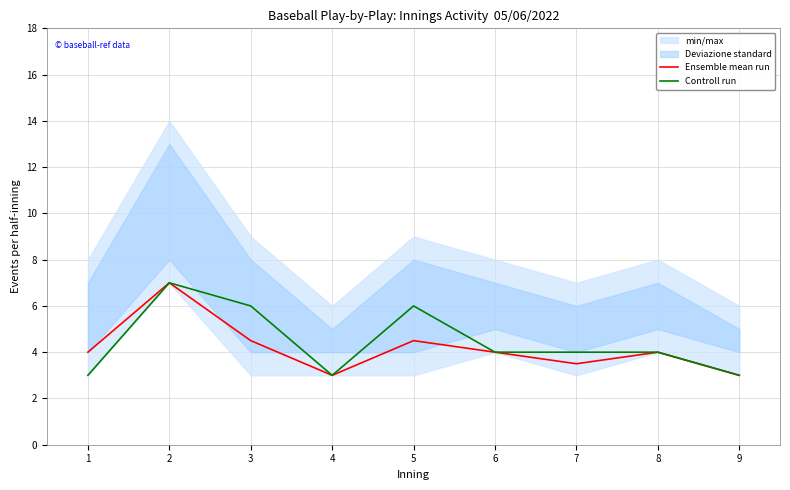

Reading left to right, extract all data points from this chart.

Ensemble mean run: 1=4.0	2=7.0	3=4.5	4=3.0	5=4.5	6=4.0	7=3.5	8=4.0	9=3.0
Controll run: 1=3.0	2=7.0	3=6.0	4=3.0	5=6.0	6=4.0	7=4.0	8=4.0	9=3.0